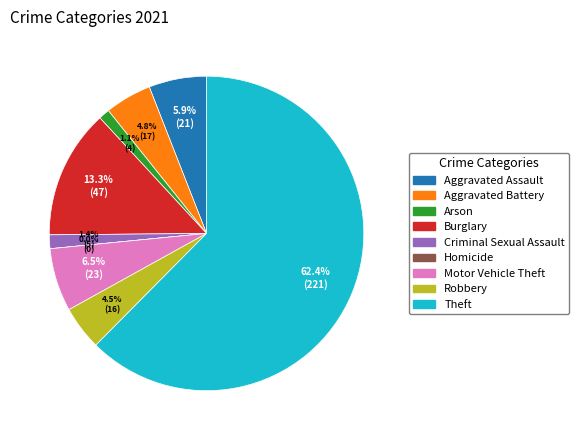

Which slice is the largest?

Theft